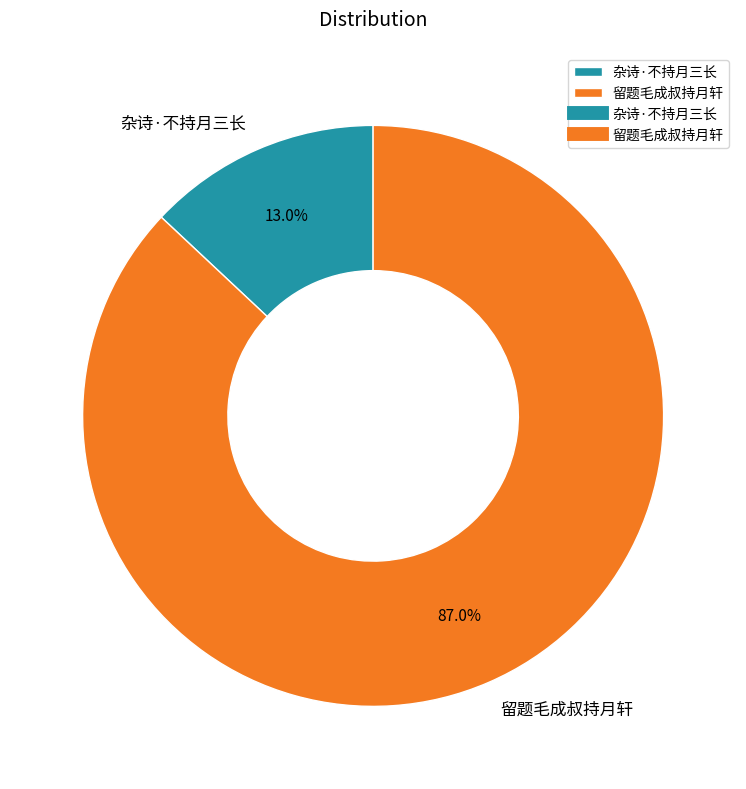

Is it true that 留题毛成叔持月轩 is 96% of the pie?

False